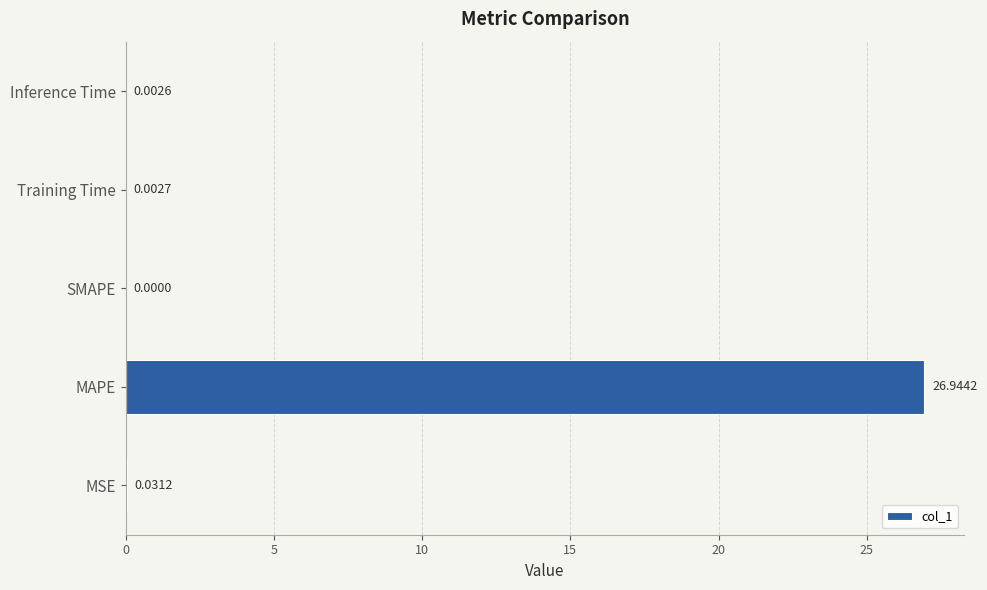

Where is the data nearest to the value 13?

MSE